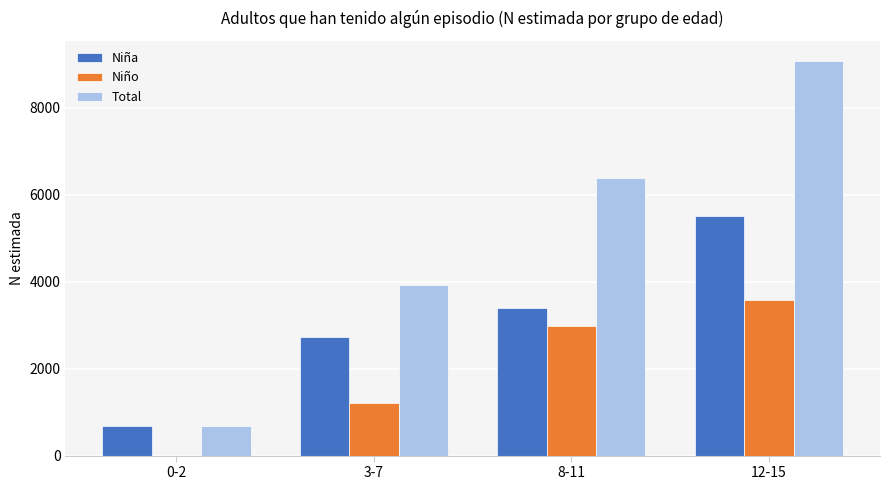

What is the sum of all Niña values?

12322